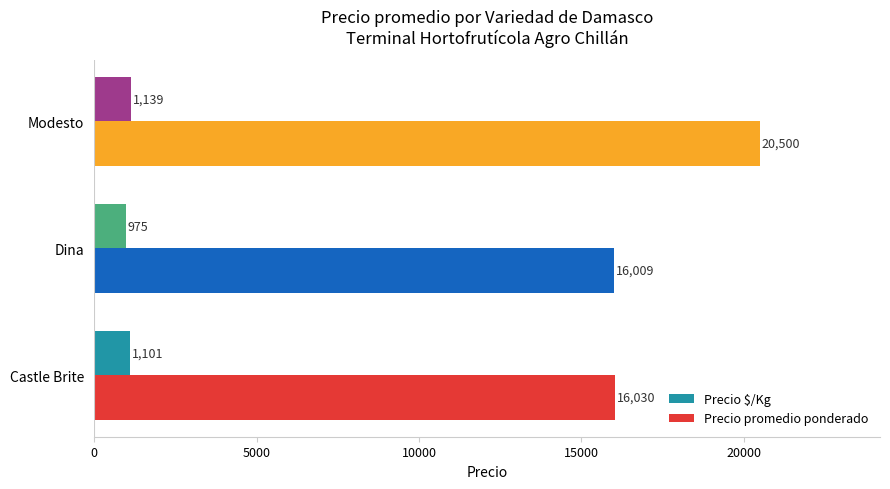

Which category has the highest value in the Precio $/Kg series?

Modesto